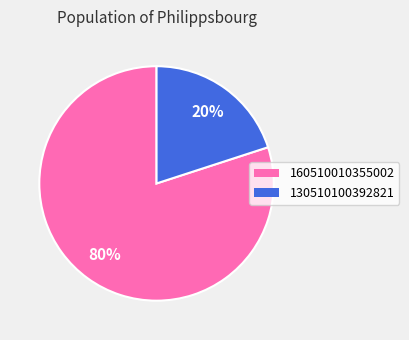

How many slices are in this pie chart?

2